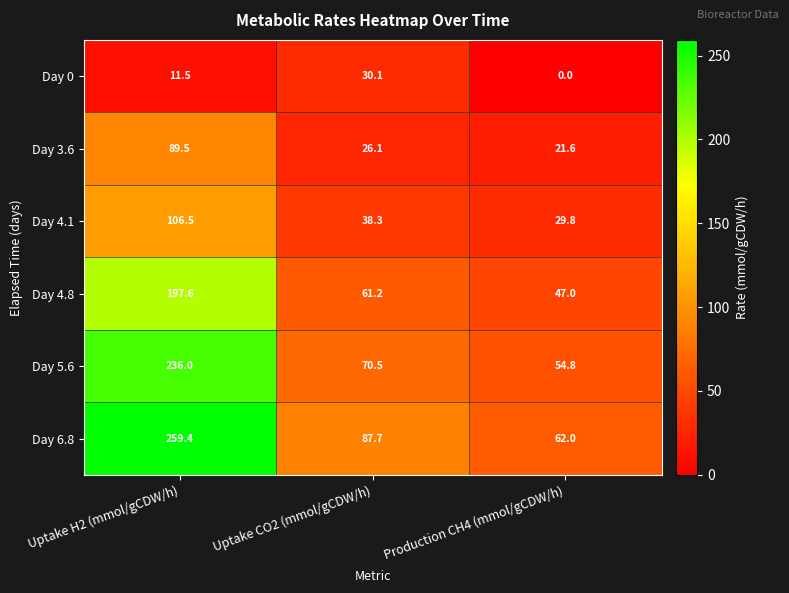

At which category does the chart reach its peak across all series?

Uptake H2 (mmol/gCDW/h)